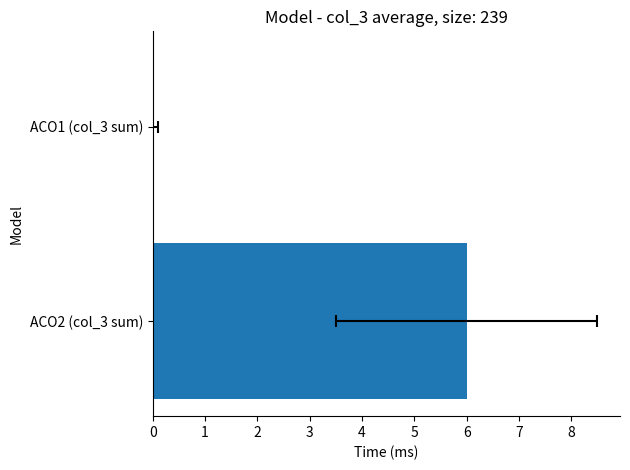

Is it true that the value at ACO1 (col_3 sum) is 0?

True